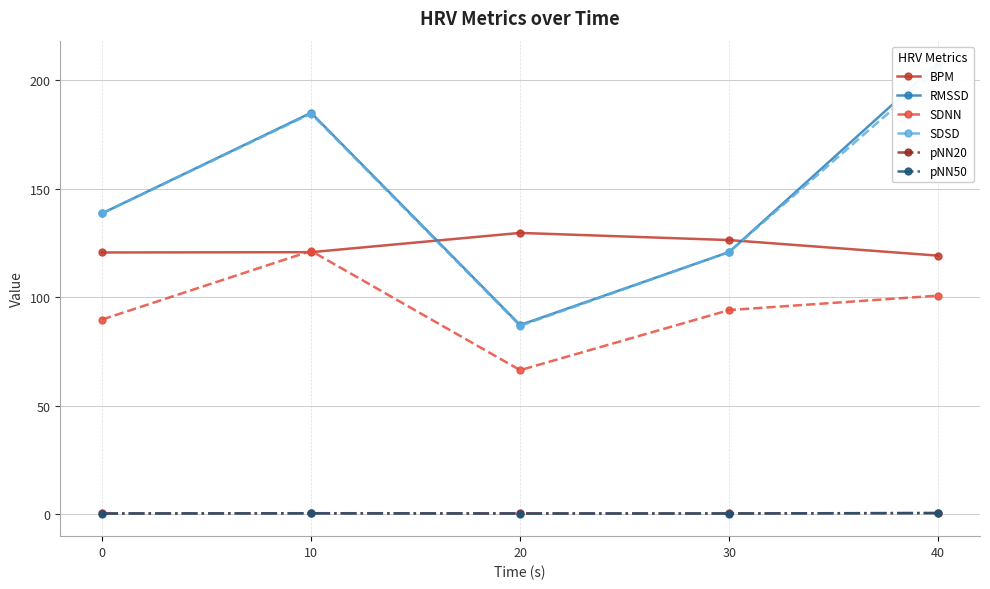

How many data points does each series have?

5